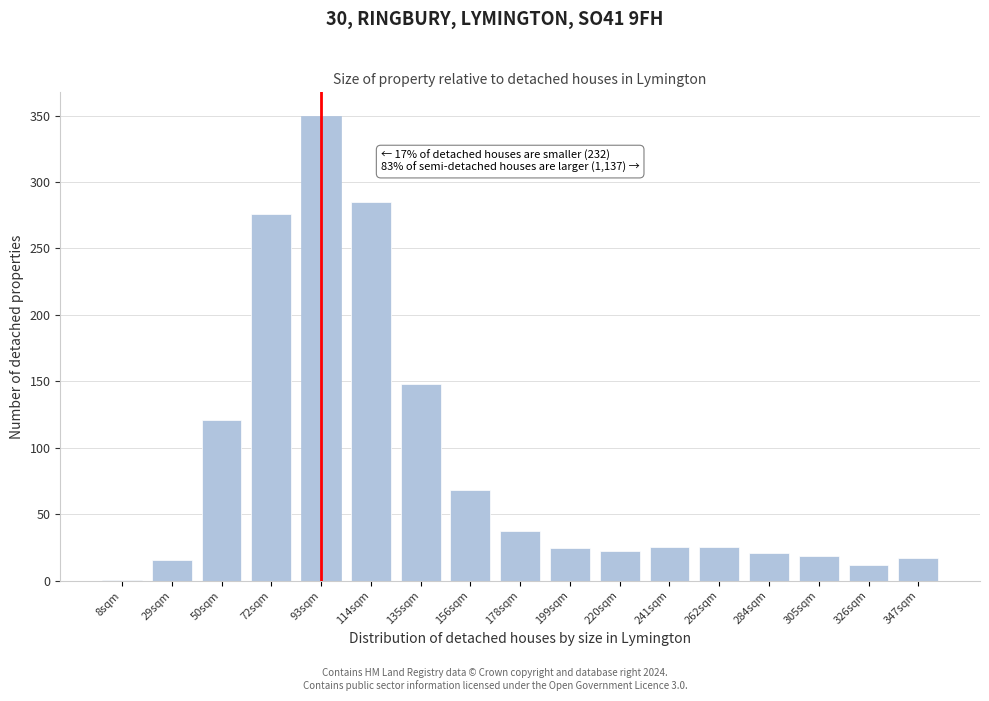

Which category has the highest value across all series?

93sqm